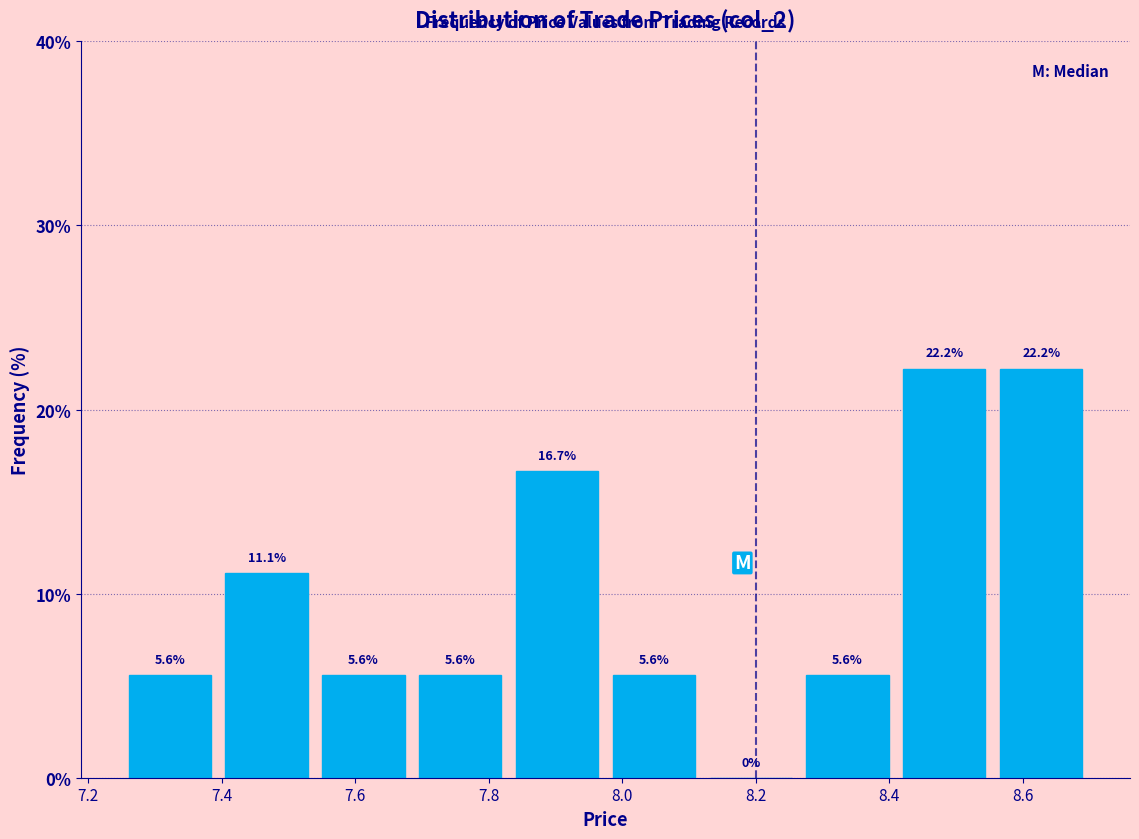

Reading left to right, list every bar in this chart as the range it spans on the x-axis followed by its height. The bar edges are not printed on the chart, so give them approximately, as read against the axis.

7.250 to 7.395: 5.6
7.395 to 7.540: 11.1
7.540 to 7.685: 5.6
7.685 to 7.830: 5.6
7.830 to 7.975: 16.7
7.975 to 8.120: 5.6
8.120 to 8.265: 0.0
8.265 to 8.410: 5.6
8.410 to 8.555: 22.2
8.555 to 8.700: 22.2